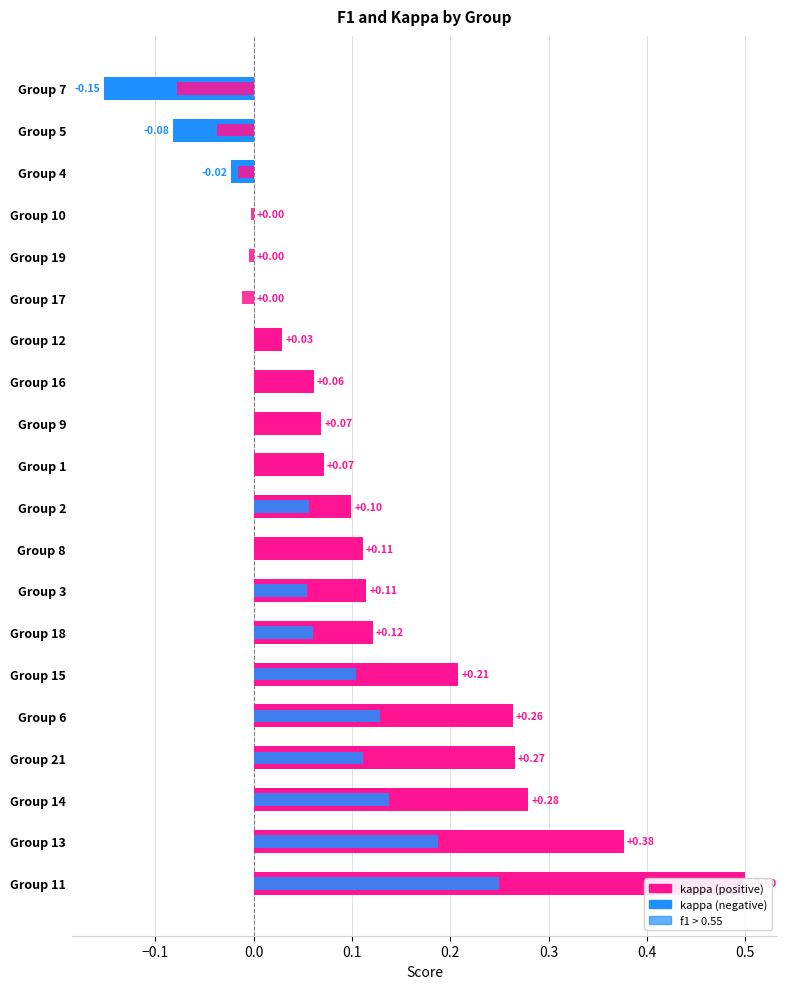

How many values in the f1 (offset from 0.5) series exceed 0?

14